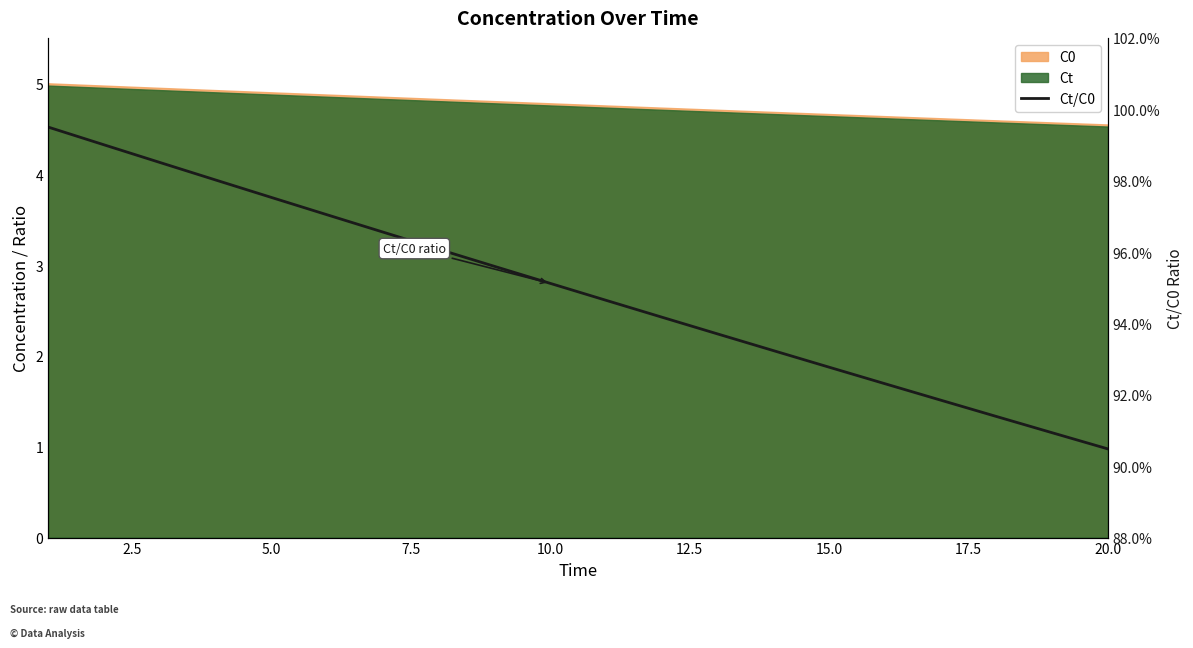

At which label is the value closest to 0?

20.0